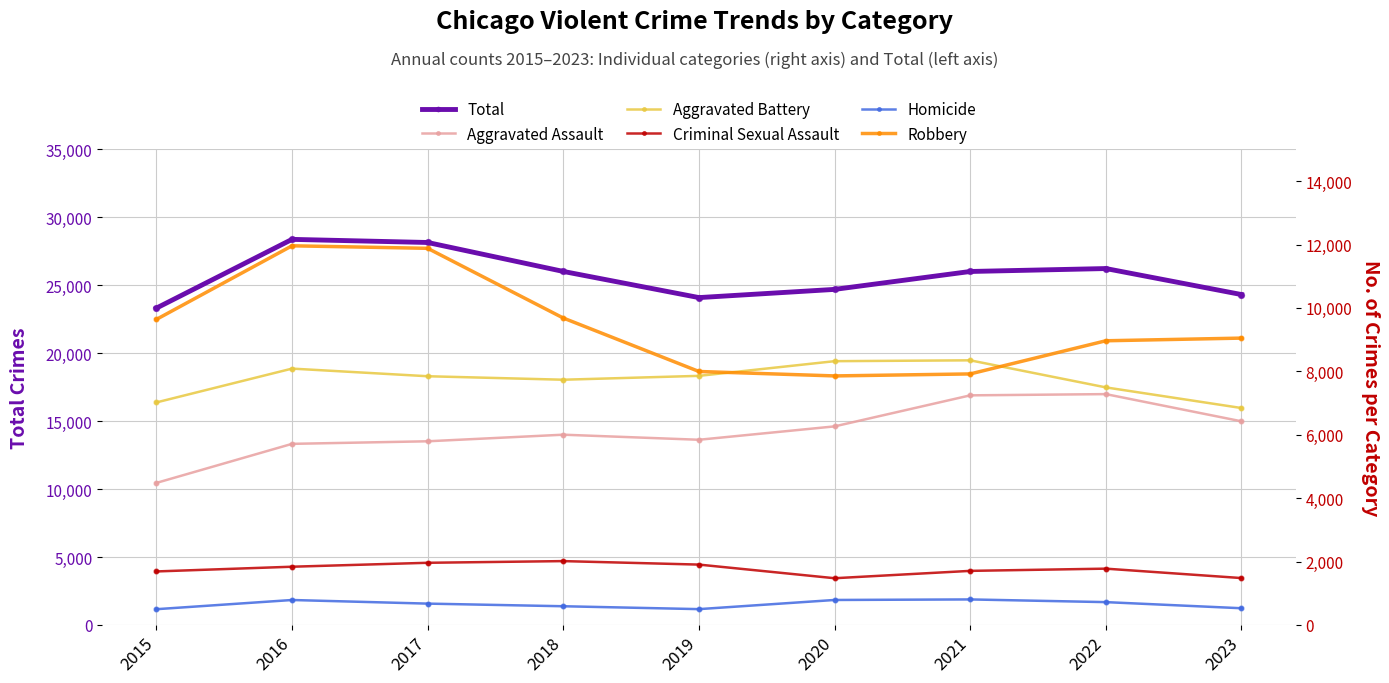

Which series has the largest total across all categories?

Total